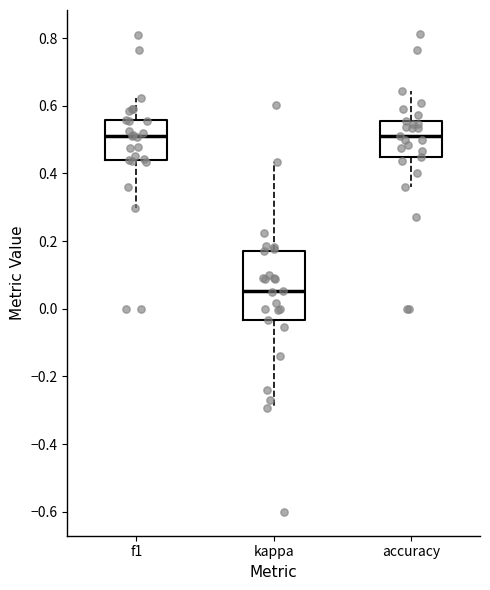

Reading left to right, transcribe this box plot: for each box, give where its median line is, the range the box spans, and where its two whiskers end, as read against the y-axis. The values are not printed on the chart, so give them approximately, as read against the axis.

f1: median 0.52, box 0.44 to 0.56, whiskers 0.30 to 0.62
kappa: median 0.06, box -0.04 to 0.16, whiskers -0.30 to 0.44
accuracy: median 0.52, box 0.46 to 0.56, whiskers 0.36 to 0.64